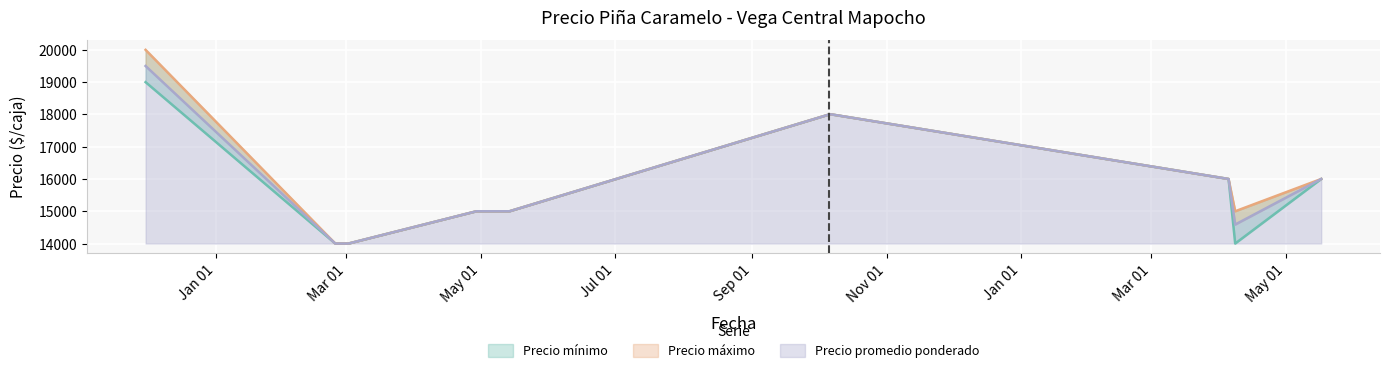

In Precio promedio ponderado, how many points are lower than both neighbors (excluding endpoints)?

1